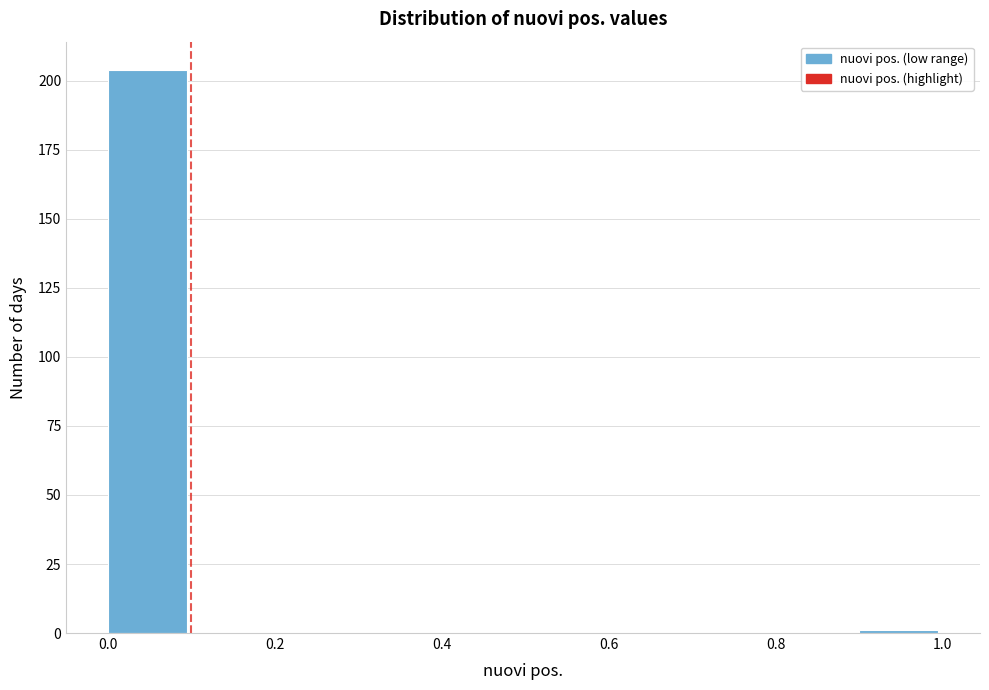

Which range on the x-axis has the tallest bar?

0.0 to 0.1